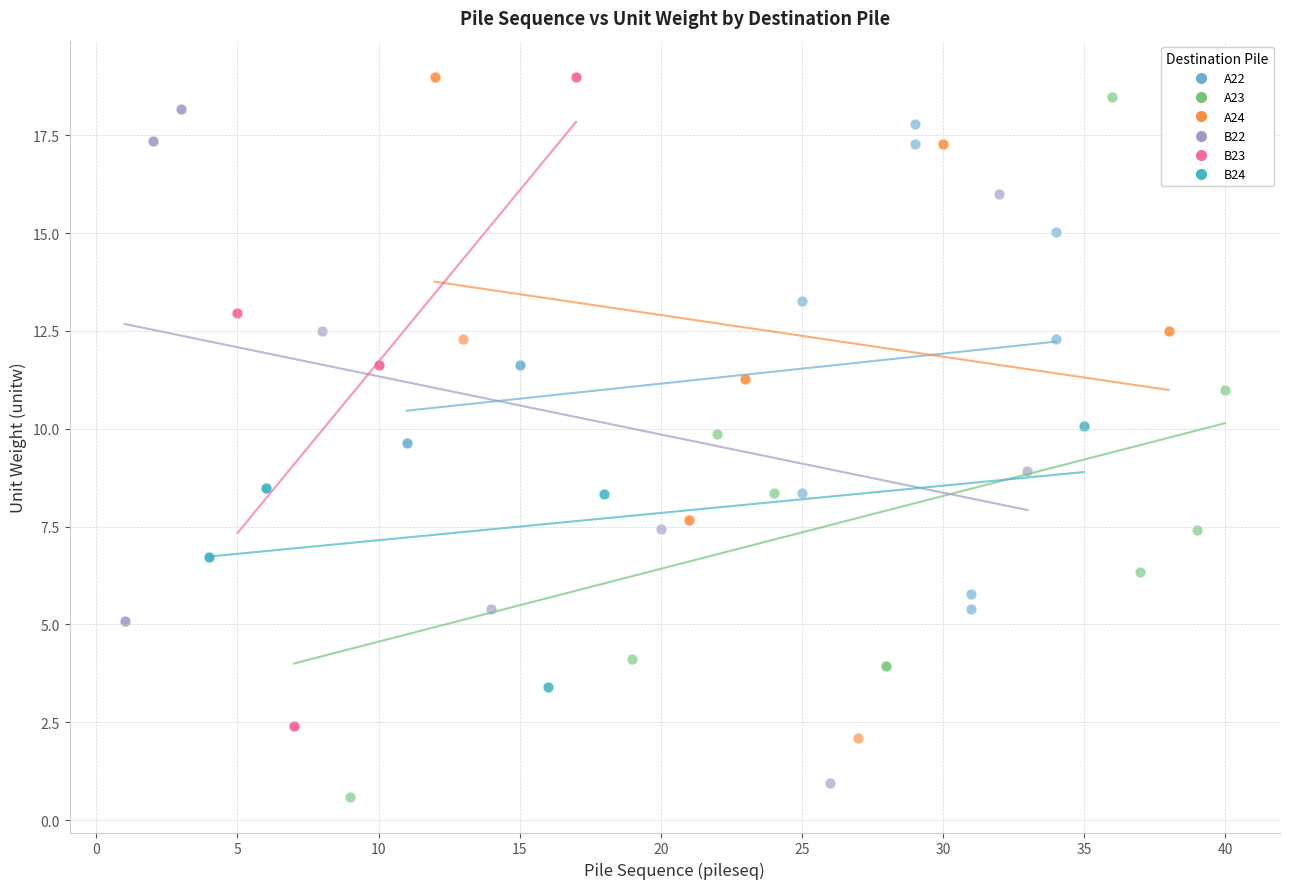

What are all the series names shown in the legend?

A22, A23, A24, B22, B23, B24